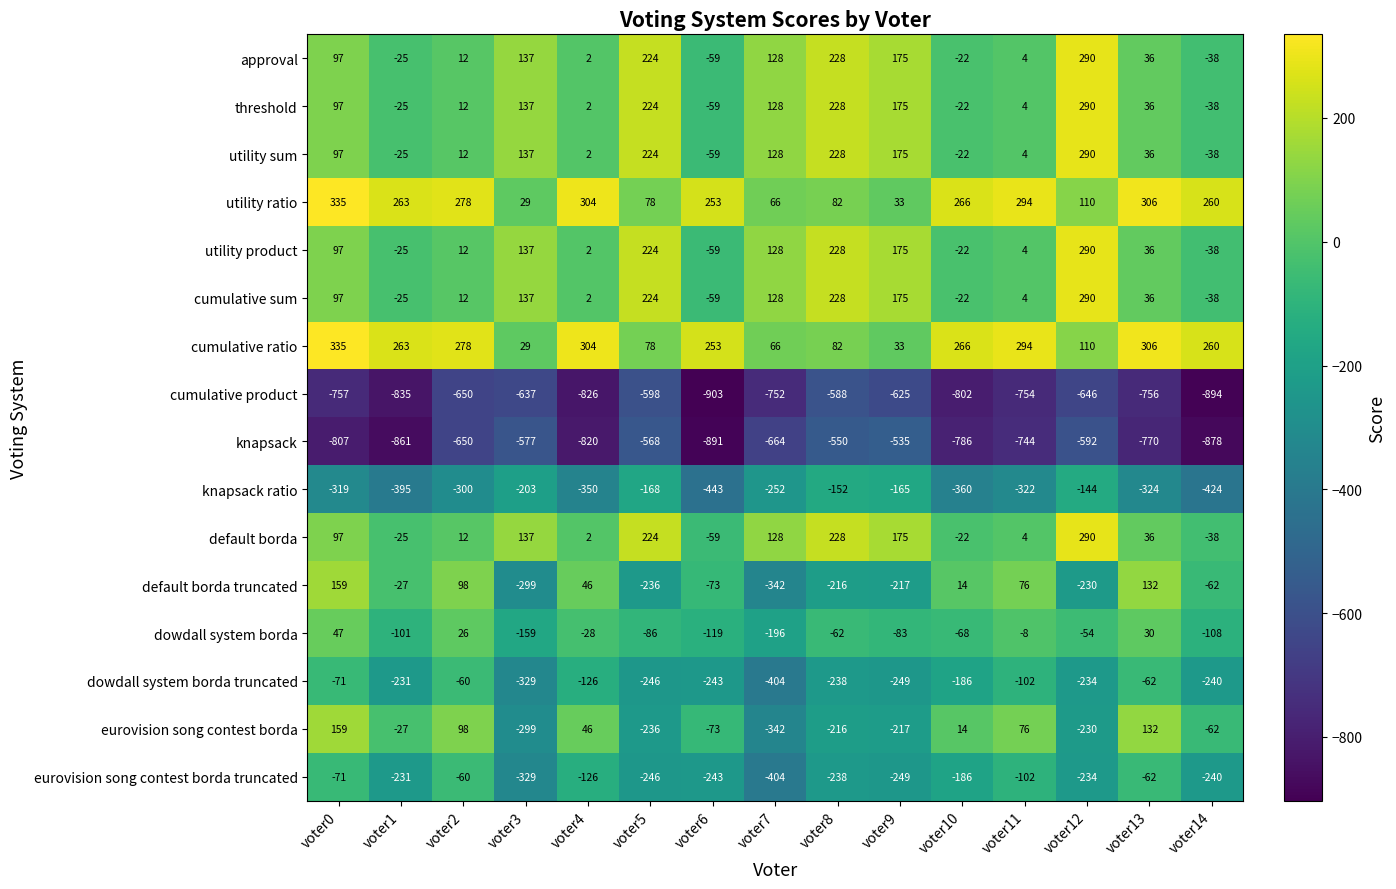

The value of knapsack ratio at voter13 is -475. True or false?

False